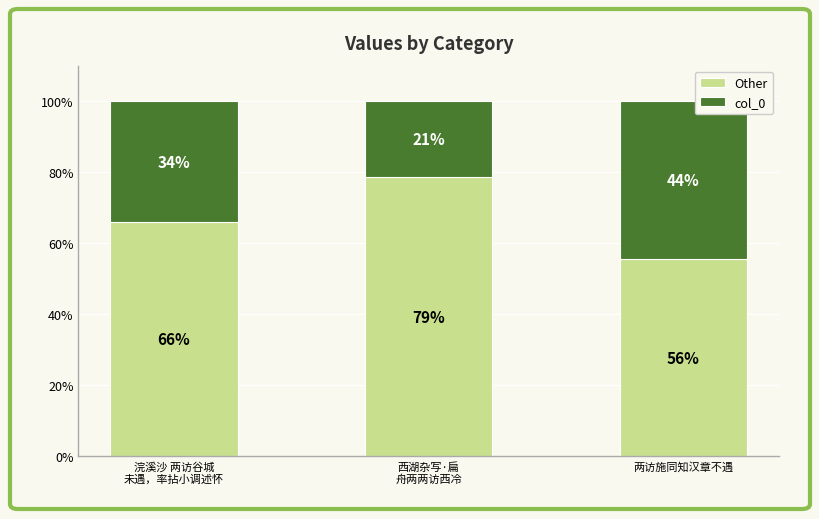

Where is Other nearest to the value 67?

浣溪沙 两访谷城
未遇，率拈小调述怀